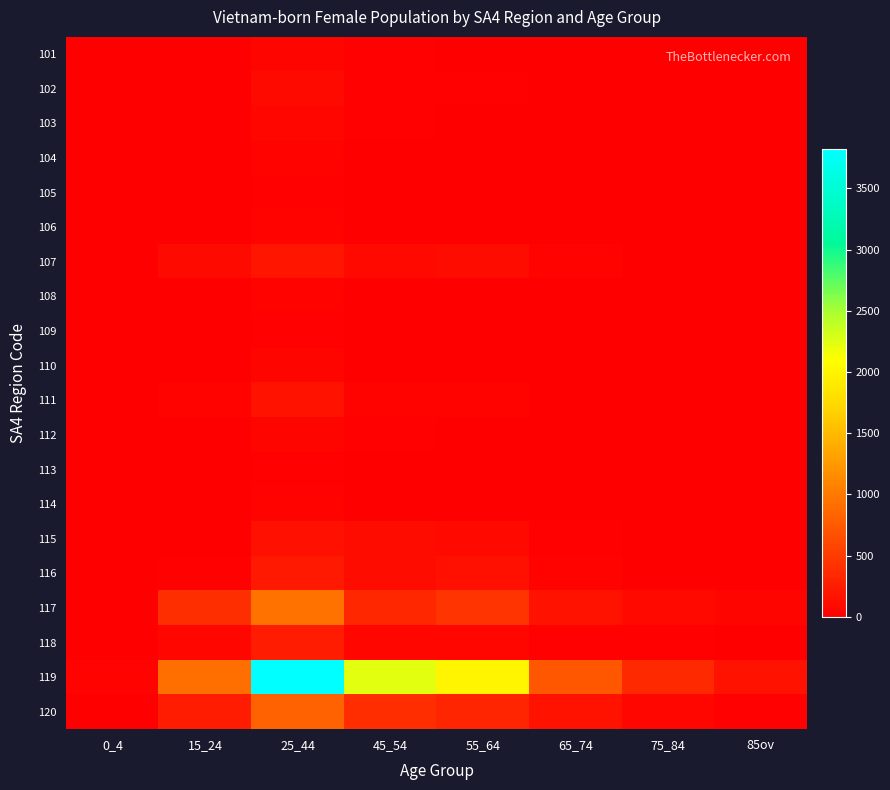

What is the total value across all series at 75_84?

551